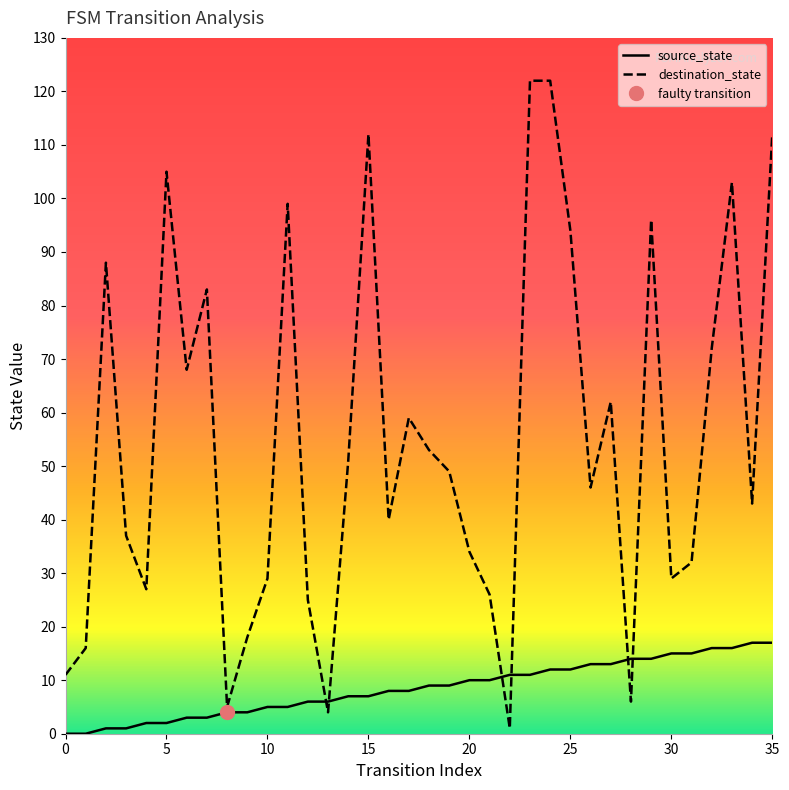

How many times do destination_state and source_state cross each other?

6